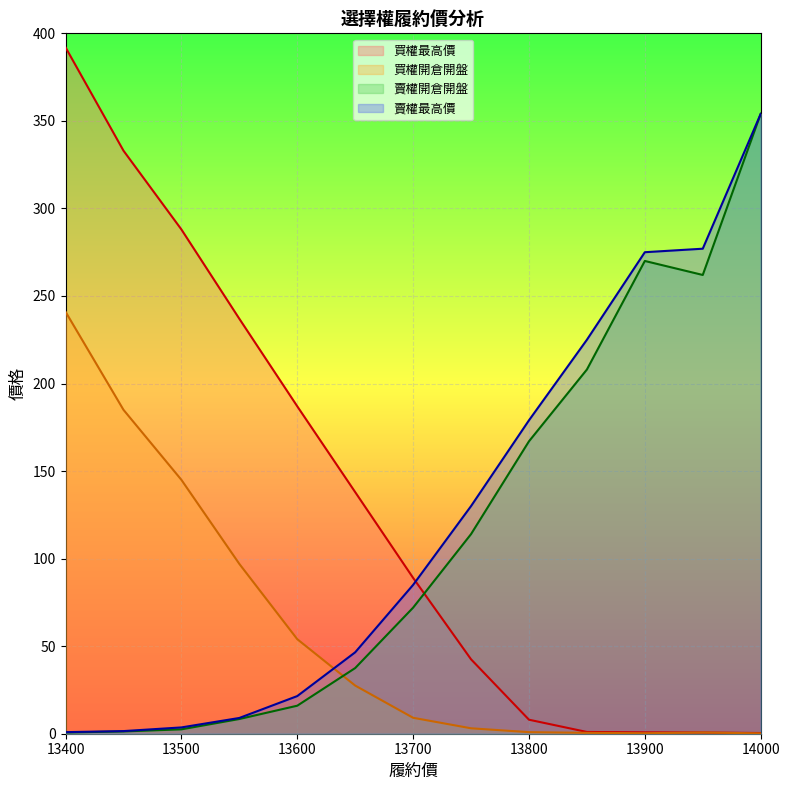

True or false: 買權最高價 and 買權開倉開盤 intersect in this chart.

False